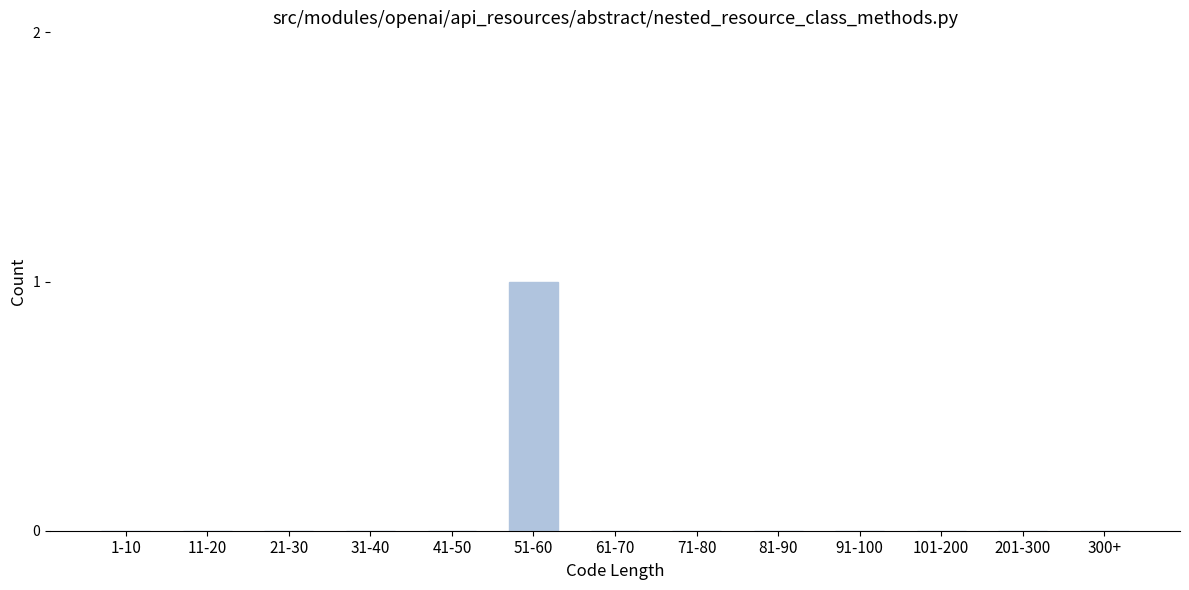

Reading left to right, extract all data points from this chart.

1-10=0	11-20=0	21-30=0	31-40=0	41-50=0	51-60=1	61-70=0	71-80=0	81-90=0	91-100=0	101-200=0	201-300=0	300+=0